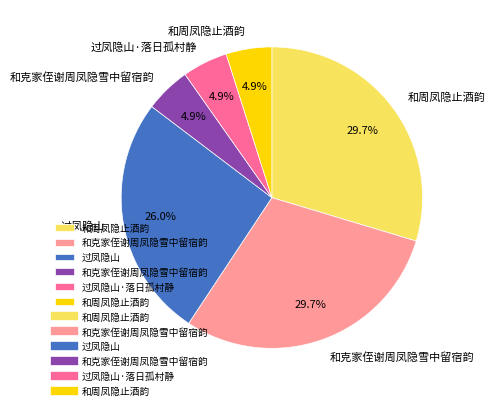

Does any single category account for the majority?

No